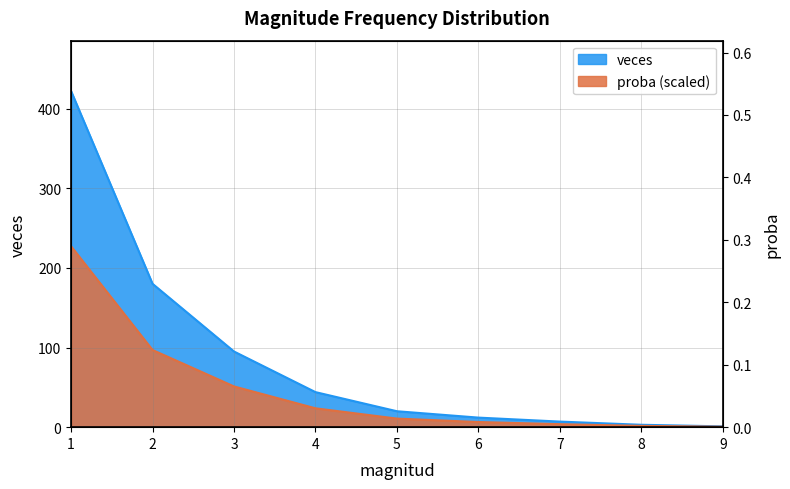

Which series has the largest total across all categories?

veces